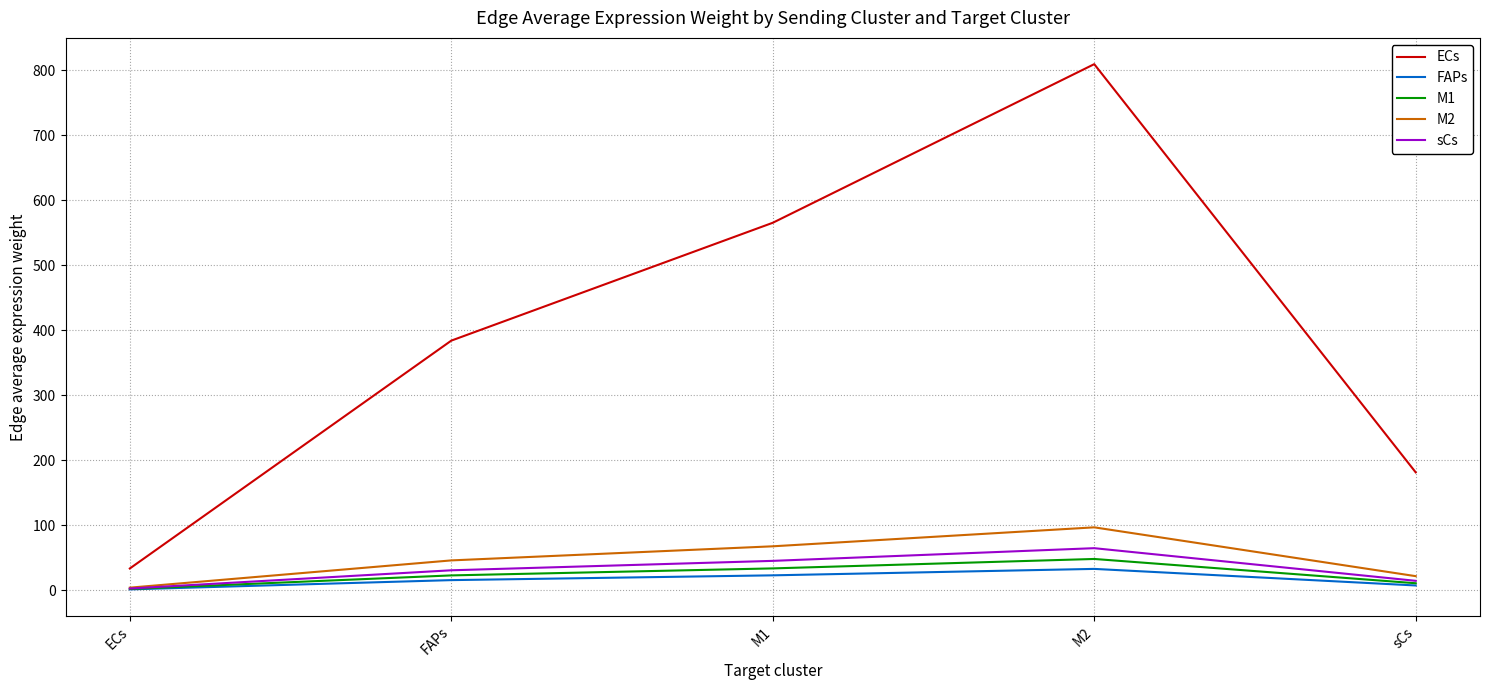

In ECs, how many points are higher than both neighbors (excluding endpoints)?

1